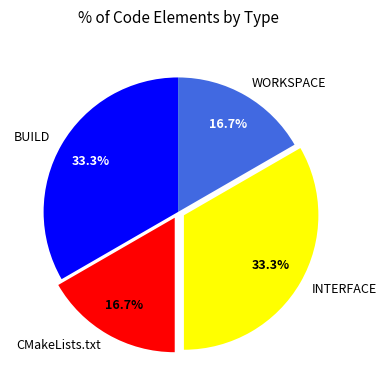

Is the sum of INTERFACE and BUILD greater than half?

Yes